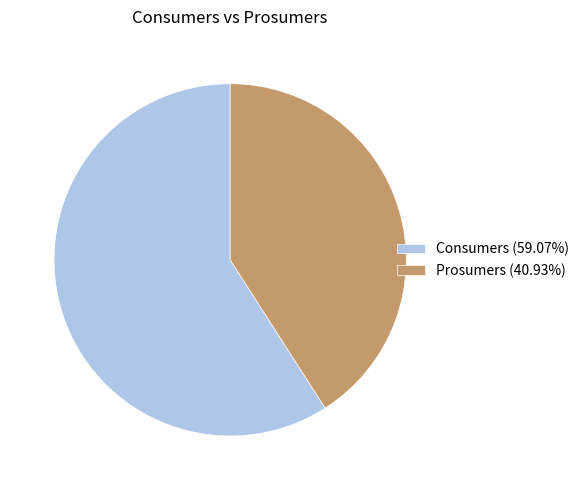

Is there any slice that represents more than half of the pie?

Yes